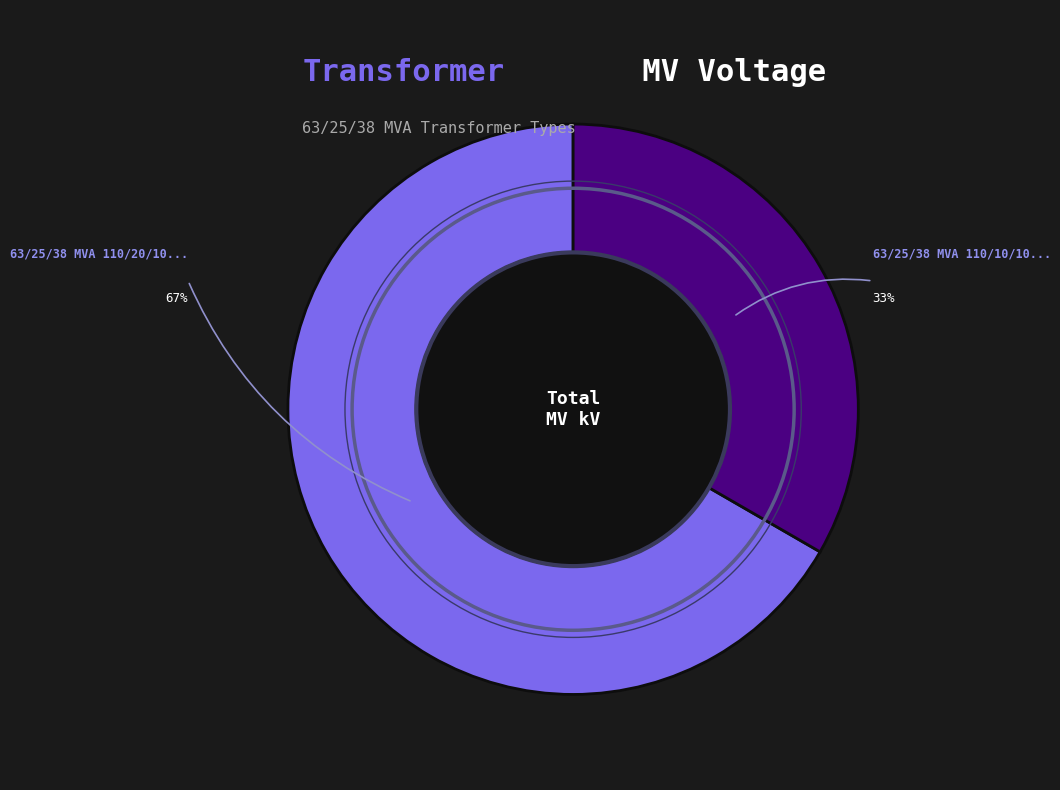

Count the number of slices in the pie.

2